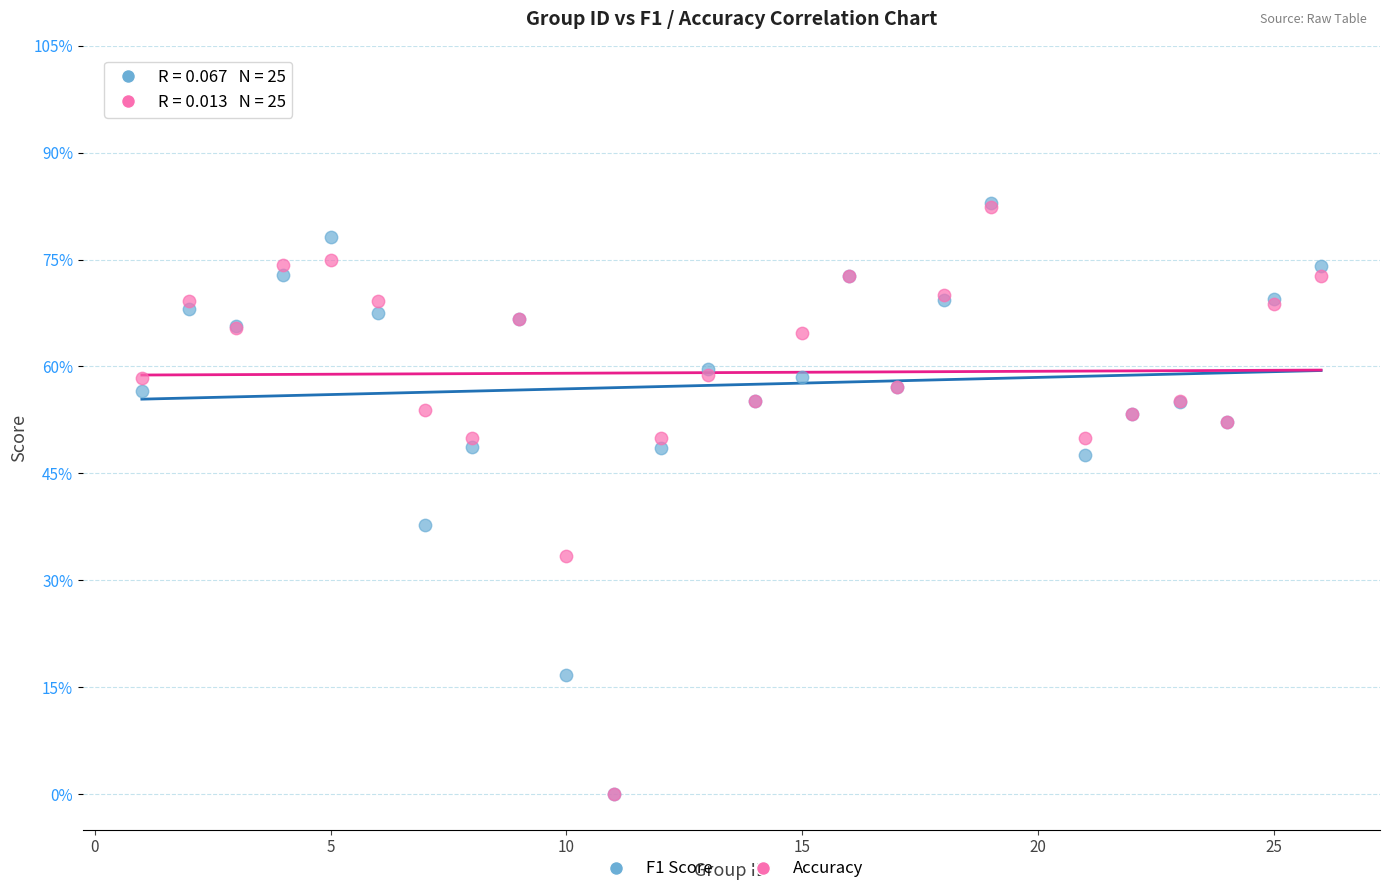

Which series has the widest spread of Y values?

F1 Score